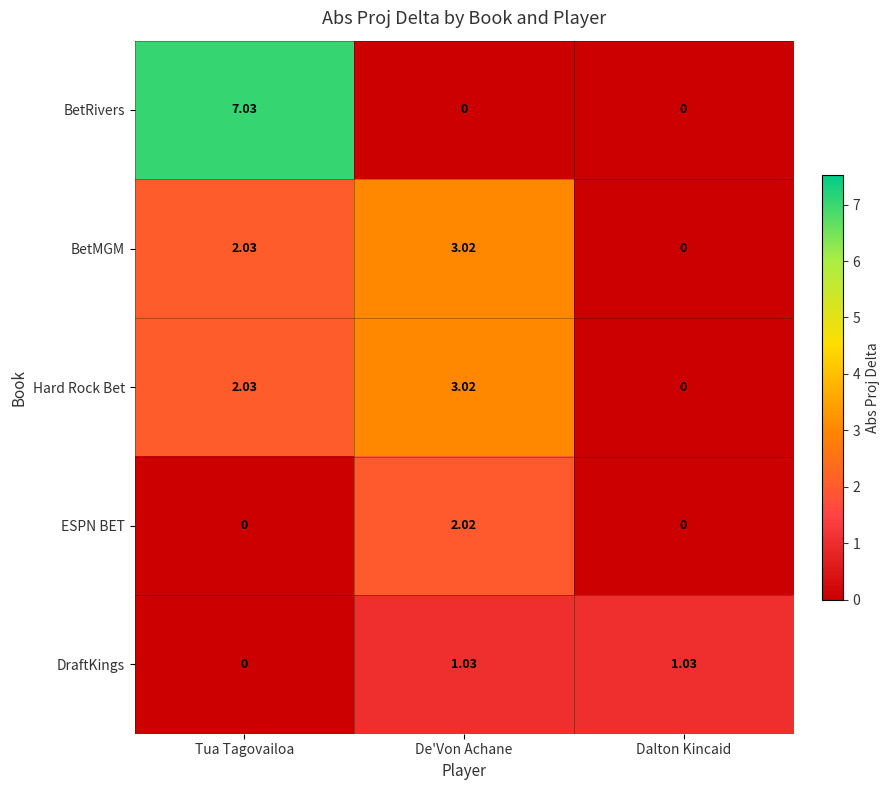

Which series has the largest range (max minus min)?

BetRivers